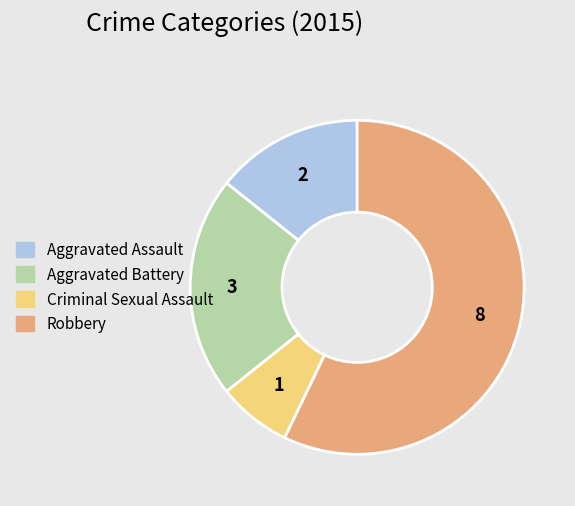

How many segments does this pie chart have?

4